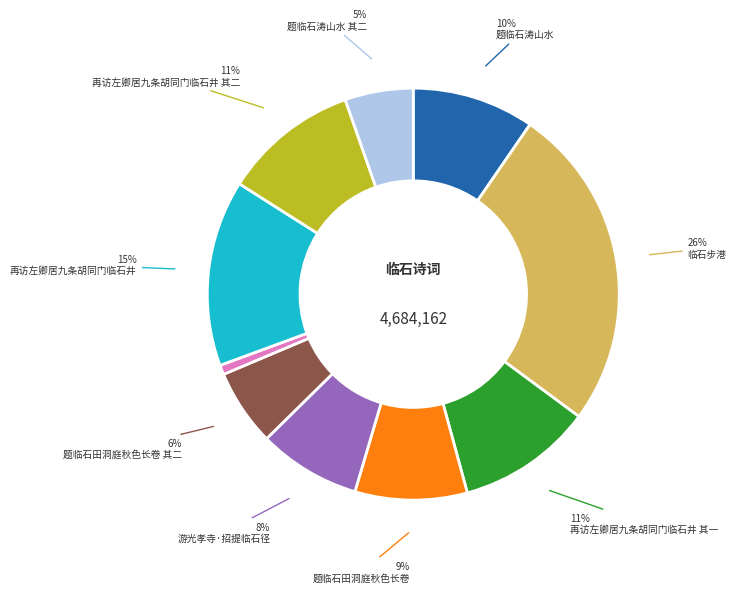

How many slices are in this pie chart?

10